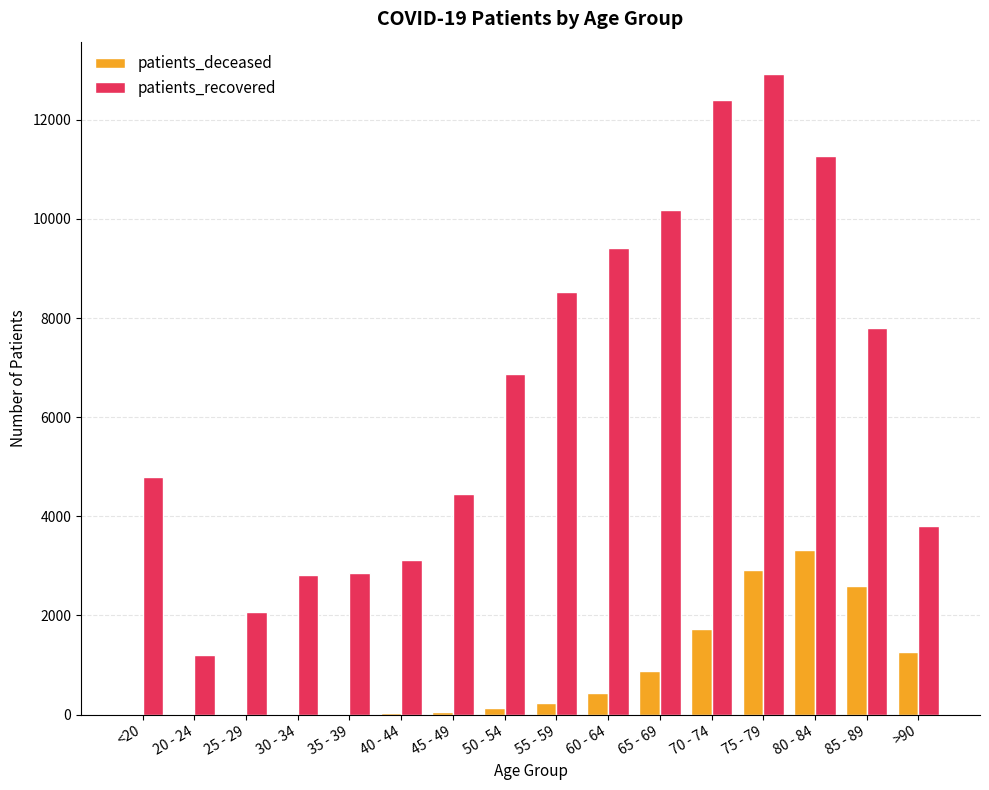

Where is patients_deceased nearest to the value 1666?

70 - 74